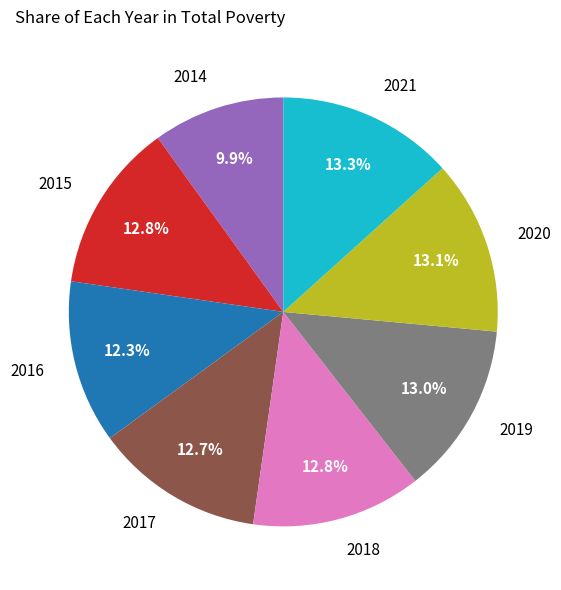

Which slice is the smallest?

2014